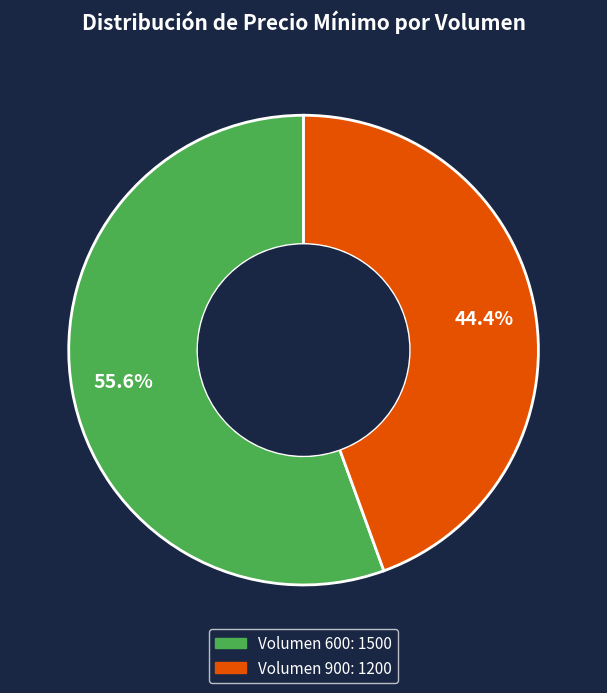

Does Volumen 900 represent more than half of the total?

No